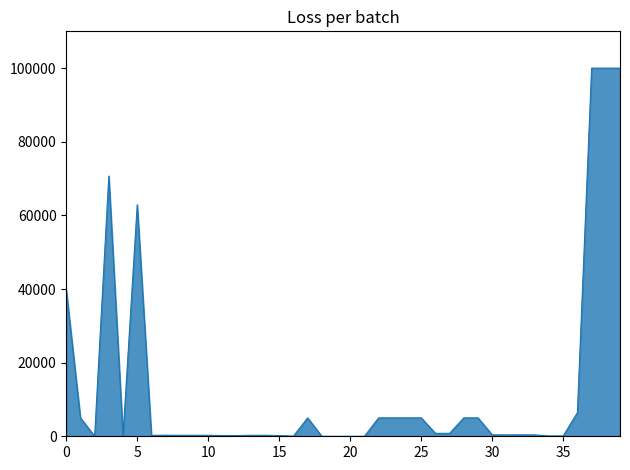

What is the greatest value displayed?

100000